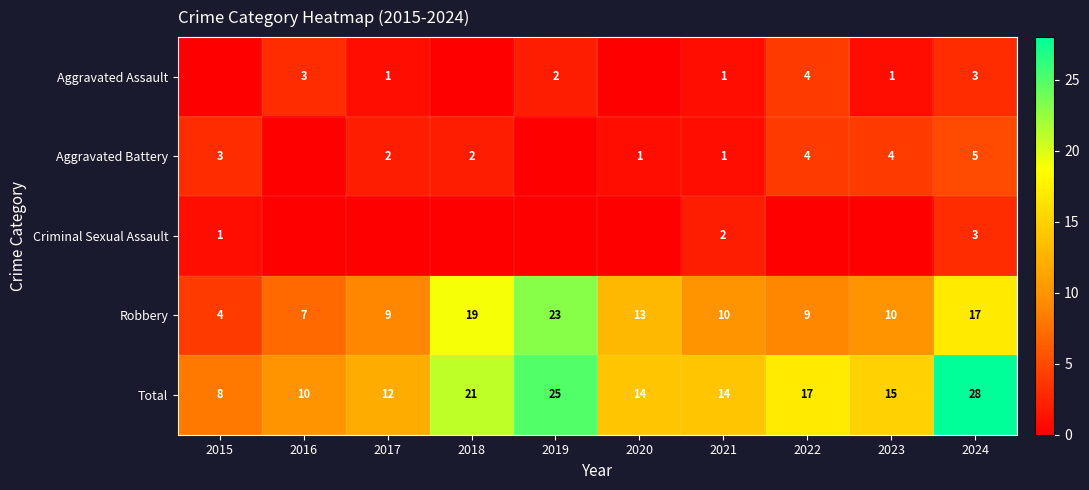

What is the spread (max minus min) of values at 2018?

21